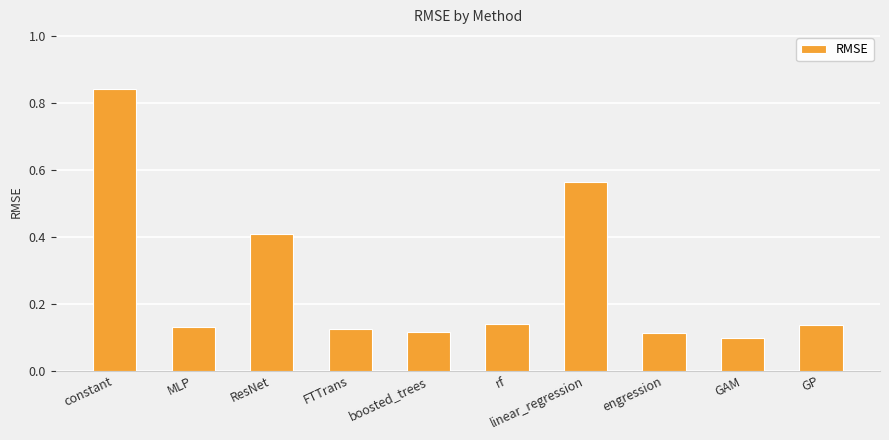

What is the label of the 3rd bar from the left?

ResNet